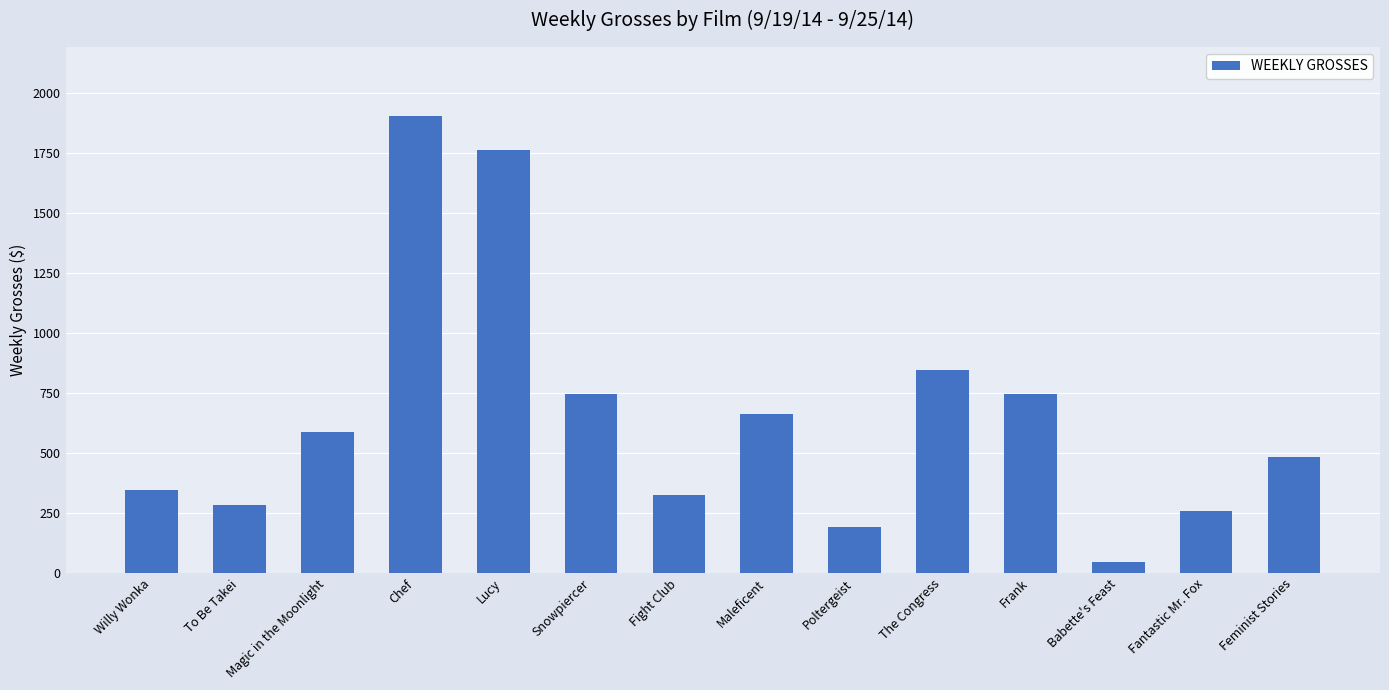

What is the change in value from Willy Wonka to Frank?

+401